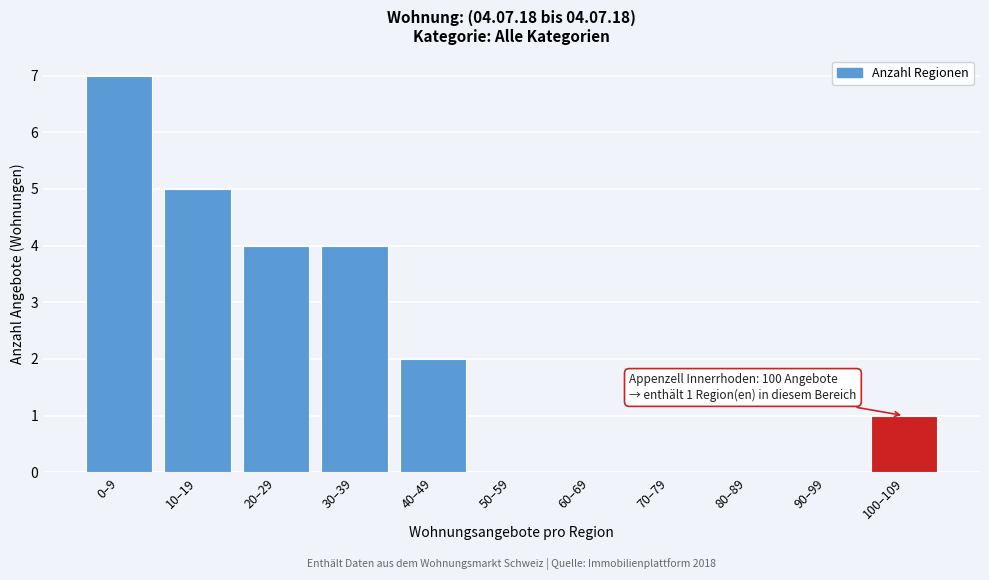

Reading left to right, list all the values displayed in this chart.

0–9=7	10–19=5	20–29=4	30–39=4	40–49=2	50–59=0	60–69=0	70–79=0	80–89=0	90–99=0	100–109=1